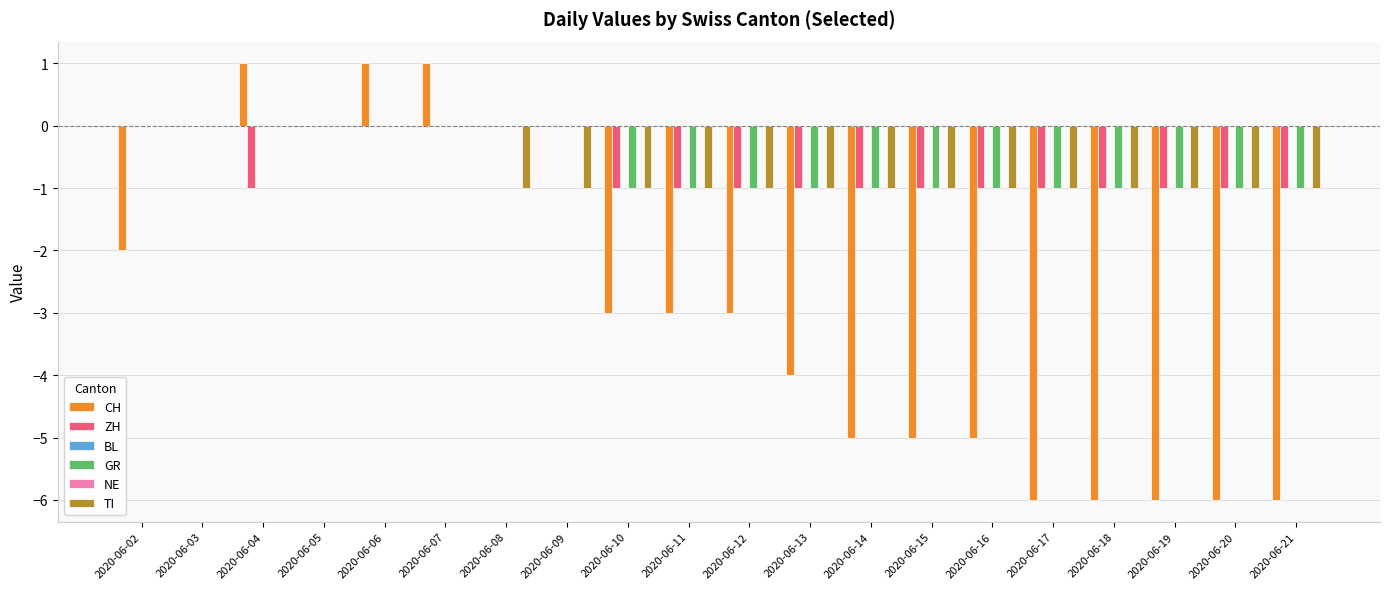

Are the bars grouped side by side (vs. stacked)?

Yes